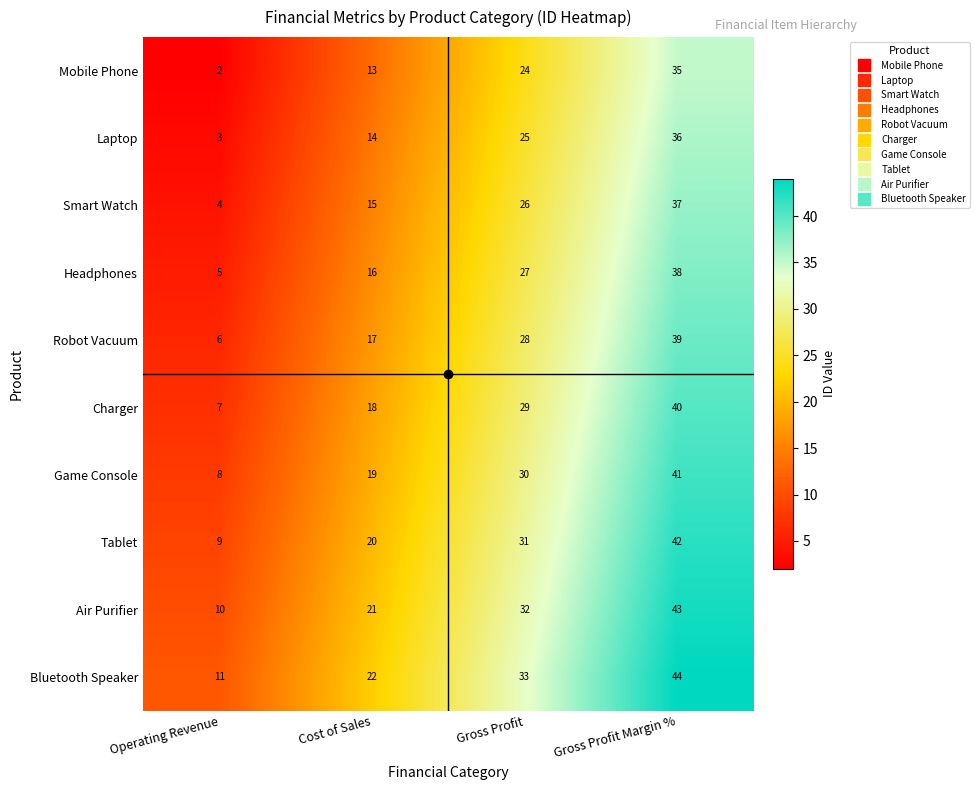

At which label is Laptop closest to 19?

Cost of Sales